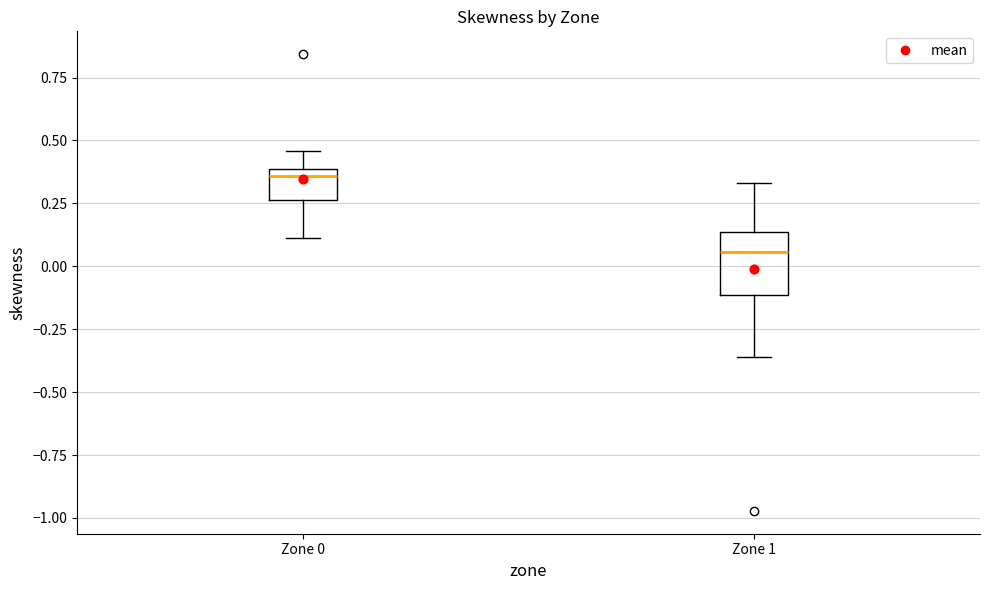

Which box's median line is the highest?

Zone 0